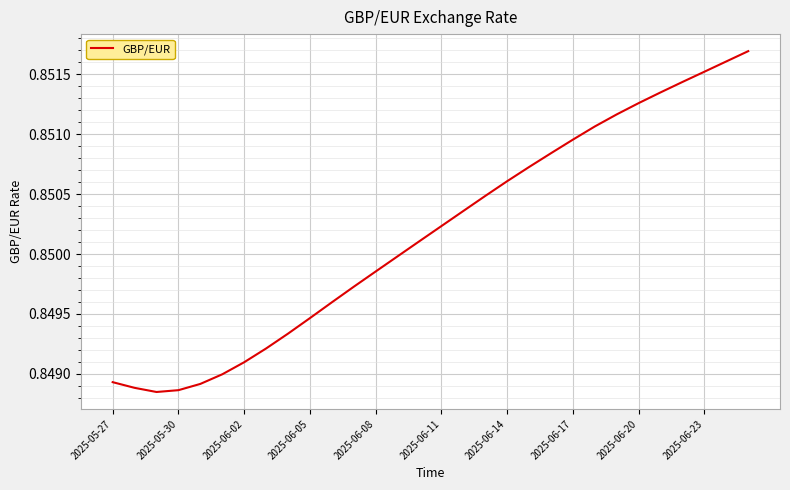

Is this an area chart (filled region under the line)?

No